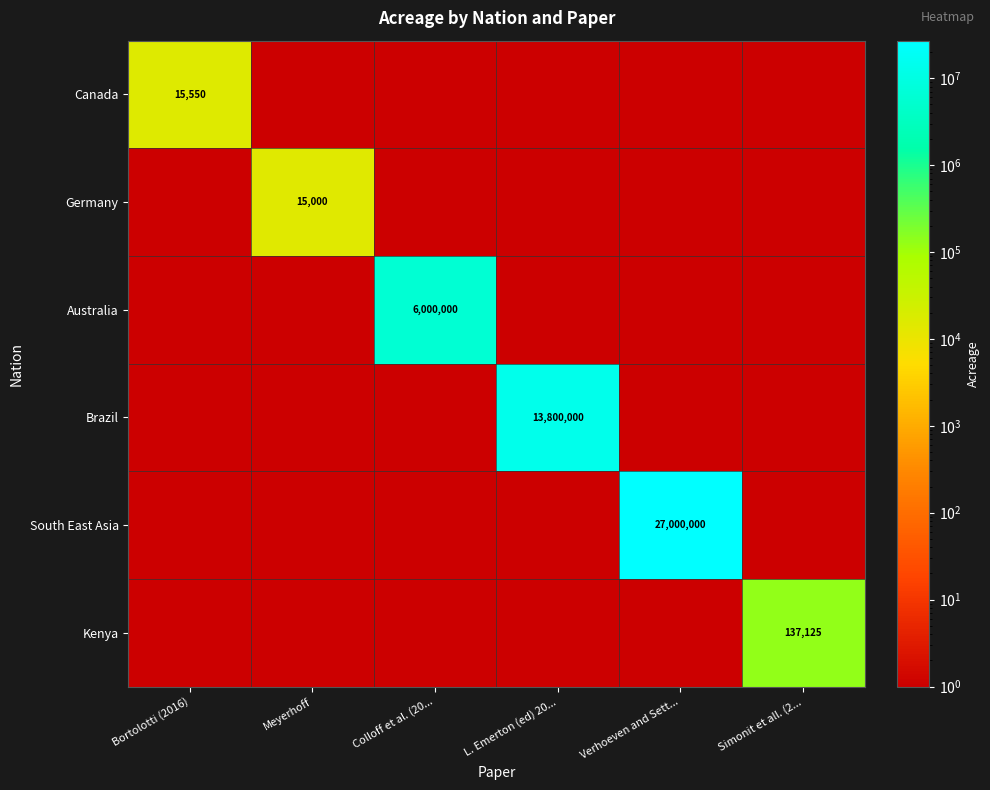

True or false: Brazil has a value of 1 at Verhoeven and Sett....

False